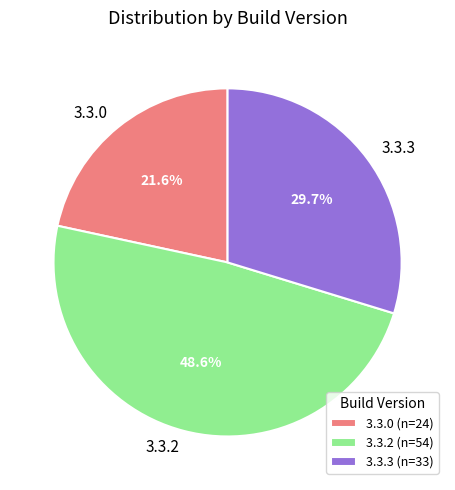

What portion of the pie excludes 3.3.2?

51.4%